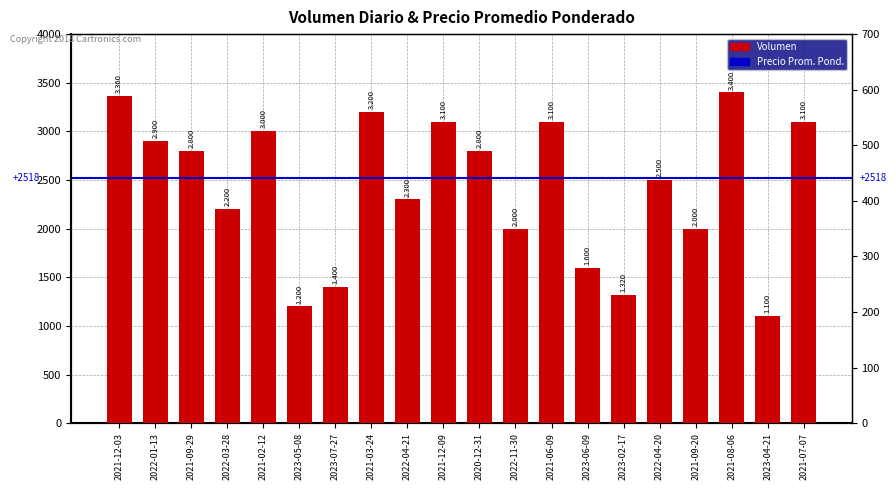

What is the ratio of the value at 2021-09-20 to the value at 2021-09-29?

0.7